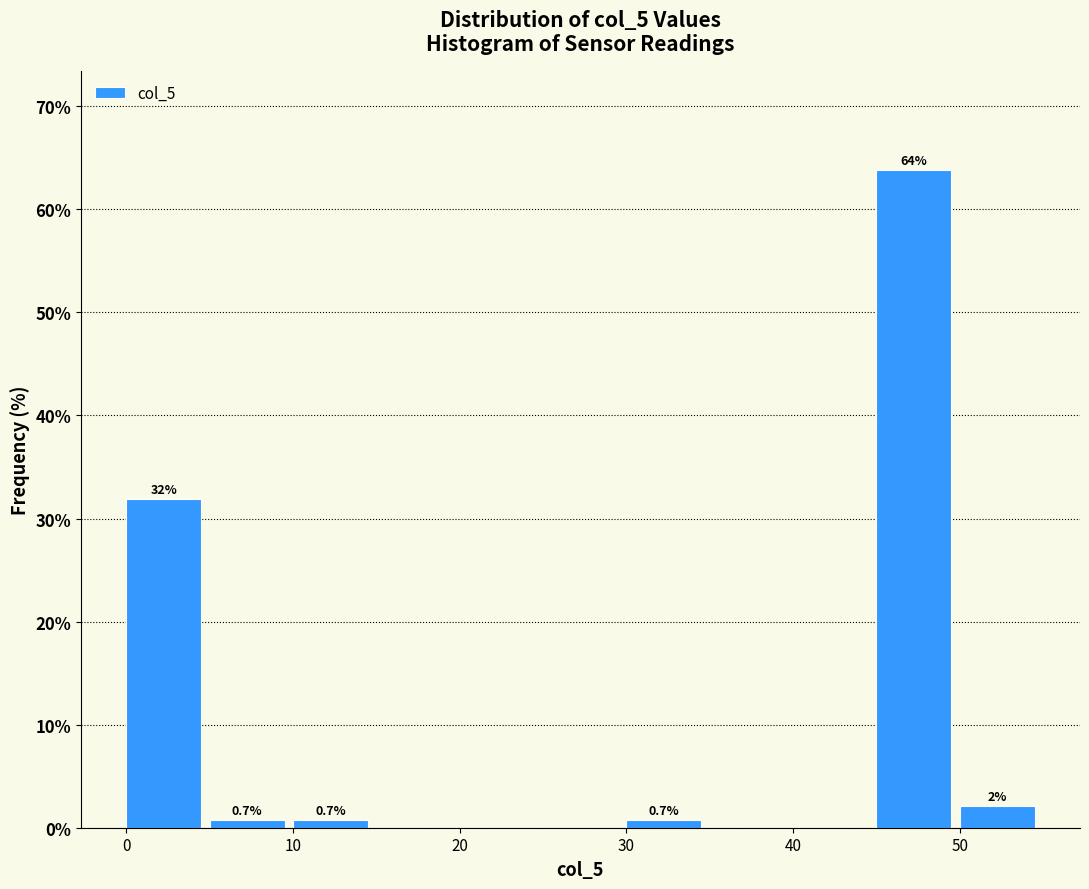

Over which range of the x-axis is the bar tallest?

45 to 50